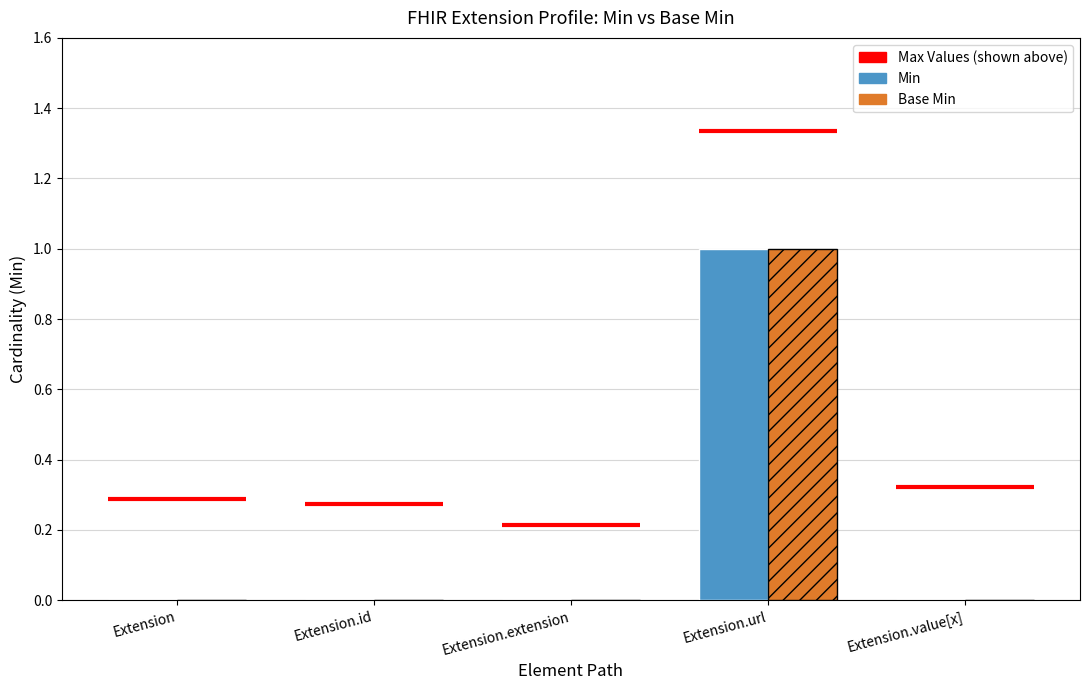

Which series changed the most between Extension.id and Extension.extension?

Min